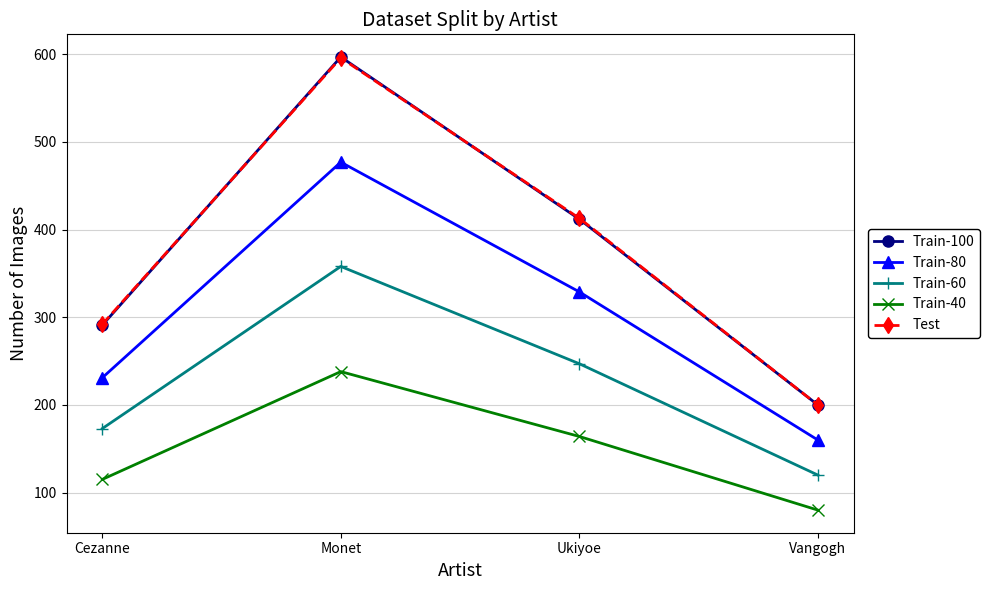

Reading left to right, list all the values displayed in this chart.

Train-100: Cezanne=291	Monet=597	Ukiyoe=412	Vangogh=200
Train-80: Cezanne=231	Monet=477	Ukiyoe=329	Vangogh=160
Train-60: Cezanne=173	Monet=358	Ukiyoe=247	Vangogh=120
Train-40: Cezanne=115	Monet=238	Ukiyoe=164	Vangogh=80
Test: Cezanne=292	Monet=596	Ukiyoe=413	Vangogh=200